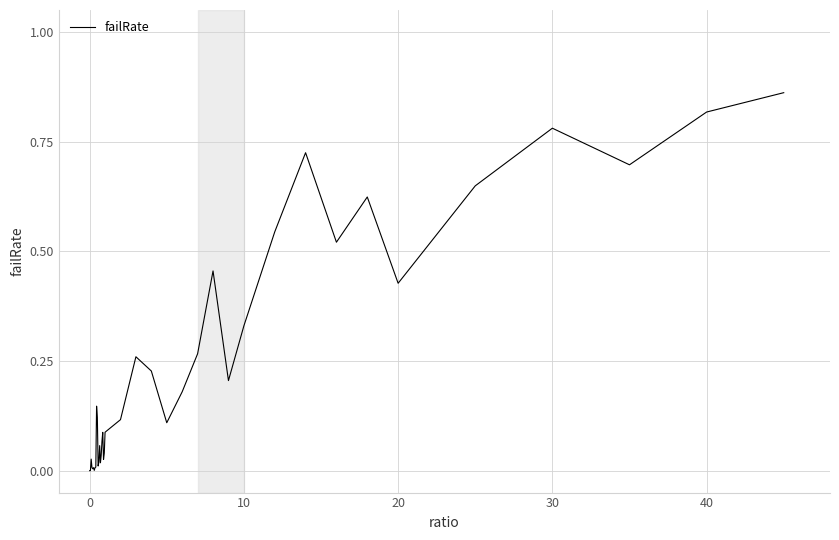

Does the chart display data point markers on the line(s)?

No